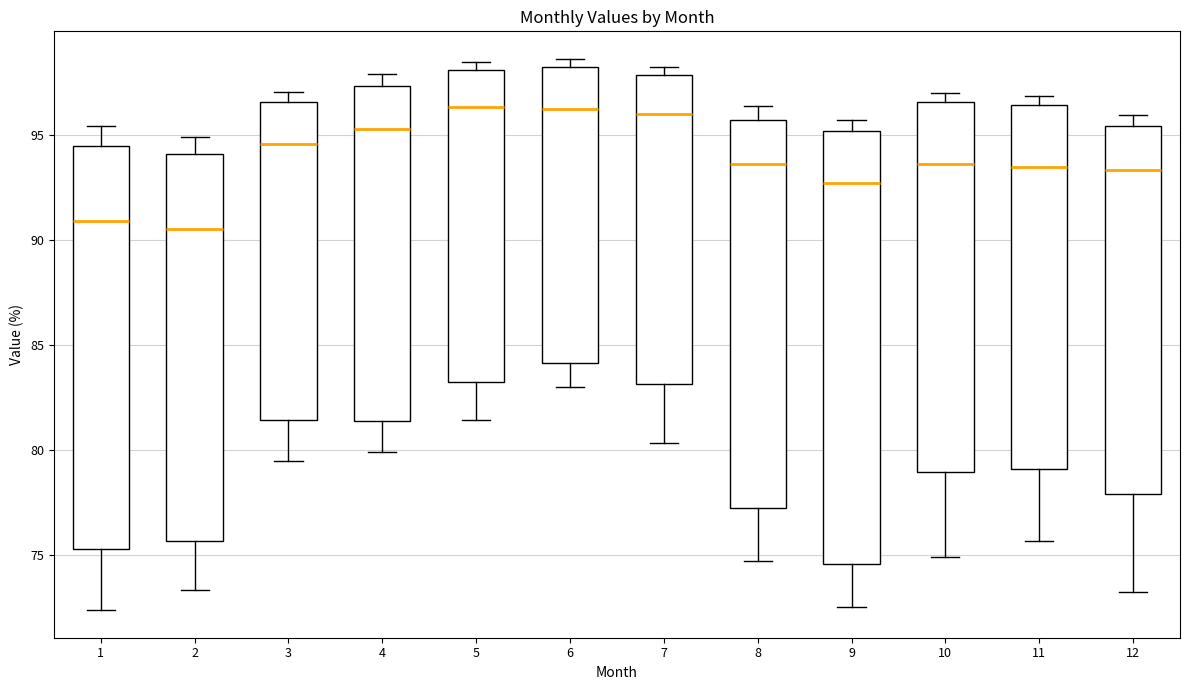

Reading left to right, transcribe this box plot: for each box, give where its median line is, the range the box spans, and where its two whiskers end, as read against the y-axis. The values are not printed on the chart, so give them approximately, as read against the axis.

1: median 91.0, box 75.5 to 94.5, whiskers 72.5 to 95.5
2: median 90.5, box 75.5 to 94.0, whiskers 73.5 to 95.0
3: median 94.5, box 81.5 to 96.5, whiskers 79.5 to 97.0
4: median 95.5, box 81.5 to 97.5, whiskers 80.0 to 98.0
5: median 96.5, box 83.5 to 98.0, whiskers 81.5 to 98.5
6: median 96.0, box 84.0 to 98.0, whiskers 83.0 to 98.5
7: median 96.0, box 83.0 to 98.0, whiskers 80.5 to 98.0 (just above the box's upper edge)
8: median 93.5, box 77.0 to 95.5, whiskers 74.5 to 96.5
9: median 92.5, box 74.5 to 95.0, whiskers 72.5 to 95.5
10: median 93.5, box 79.0 to 96.5, whiskers 75.0 to 97.0
11: median 93.5, box 79.0 to 96.5, whiskers 75.5 to 97.0
12: median 93.5, box 78.0 to 95.5, whiskers 73.0 to 96.0